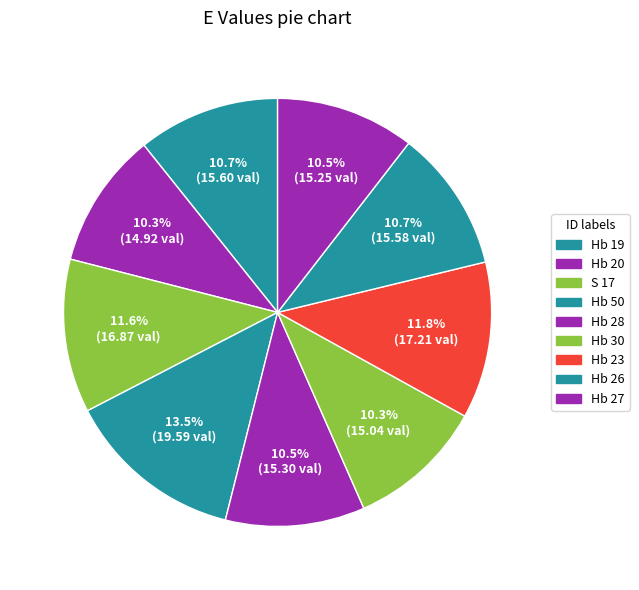

Is there a majority slice in this chart?

No